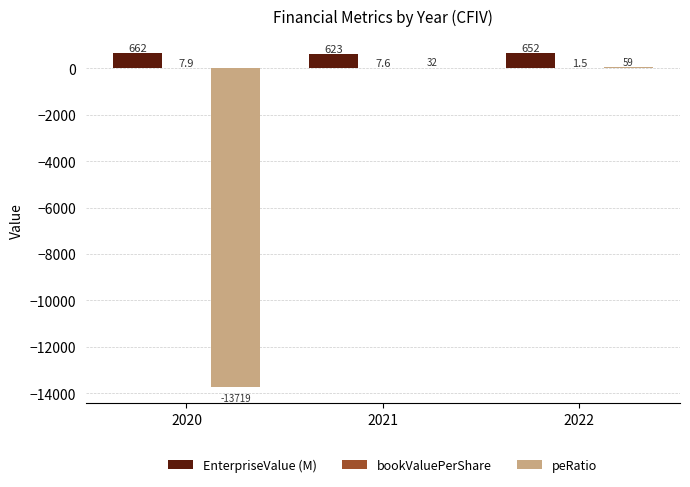

Where is EnterpriseValue (M) nearest to the value 642?

2022